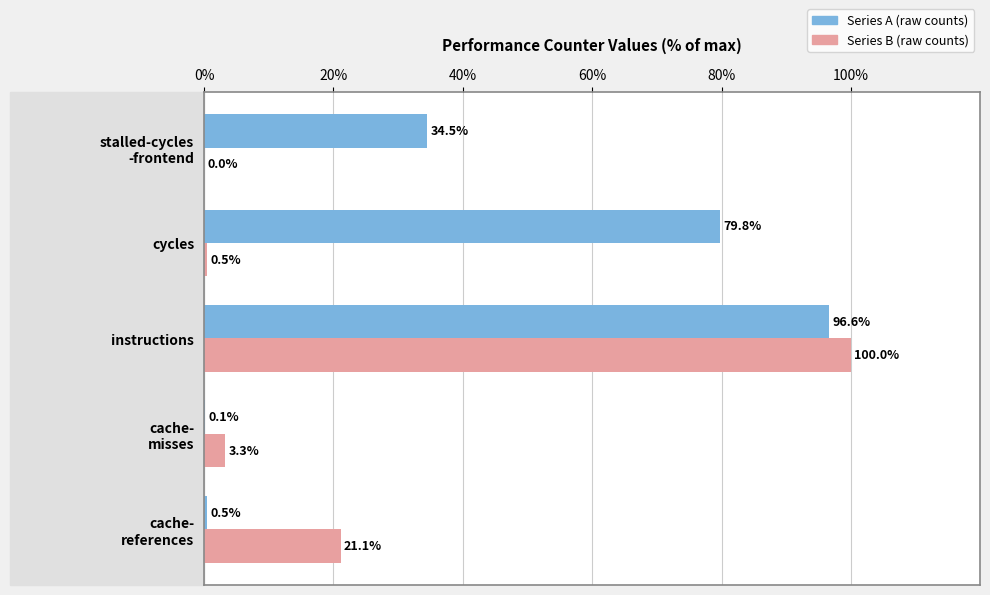

At which category is the sum across all series the highest?

instructions